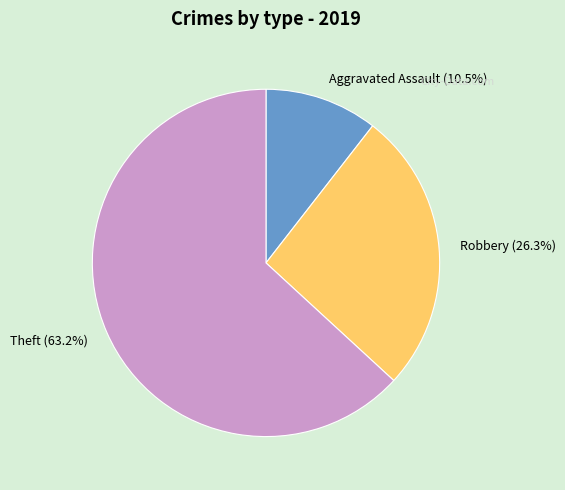

Which category has the smallest portion of the pie?

Aggravated Assault